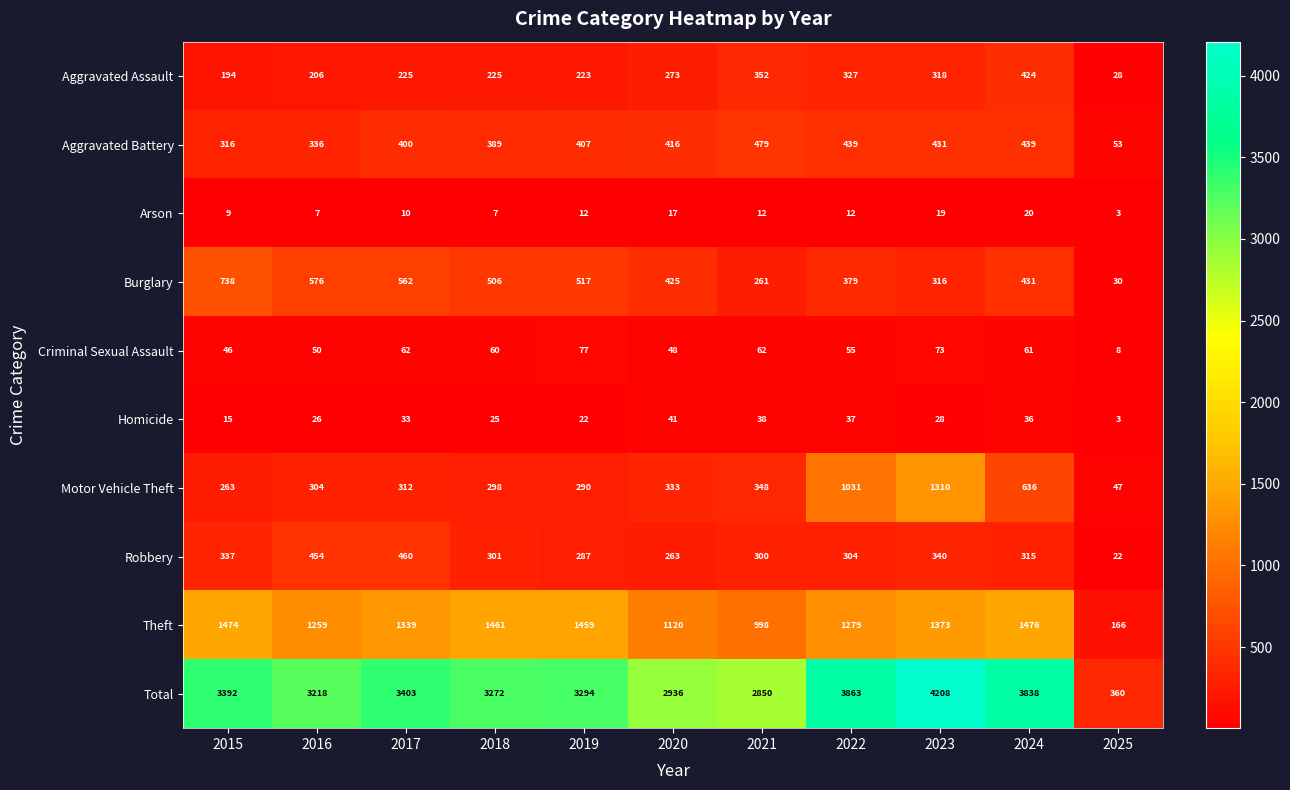

The value of Criminal Sexual Assault at 2018 is 60. True or false?

True